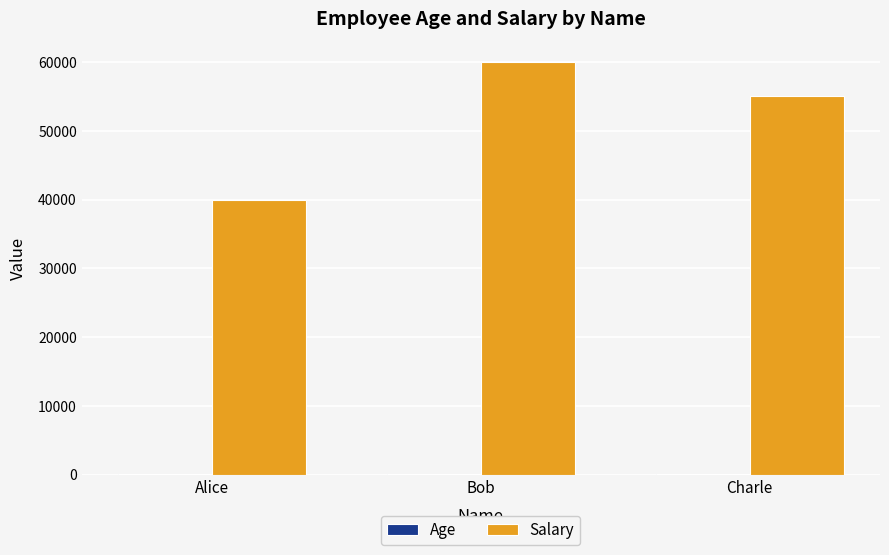

Between Alice and Charle, which series saw the biggest shift?

Salary